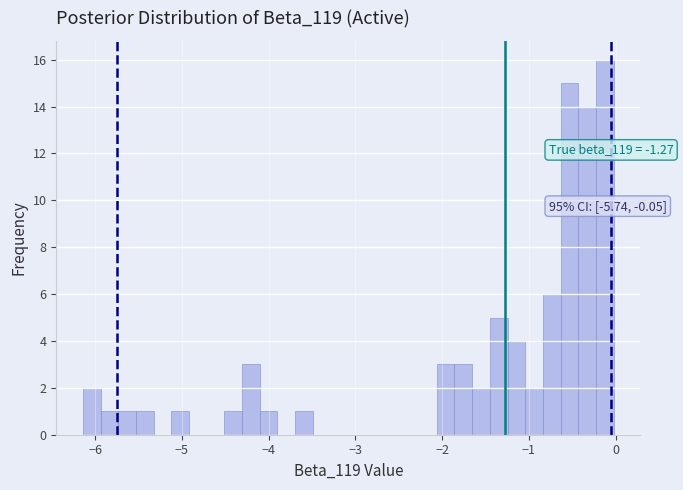

Read against the x-axis, roughly where is the centre of the tallest bar?

-0.1